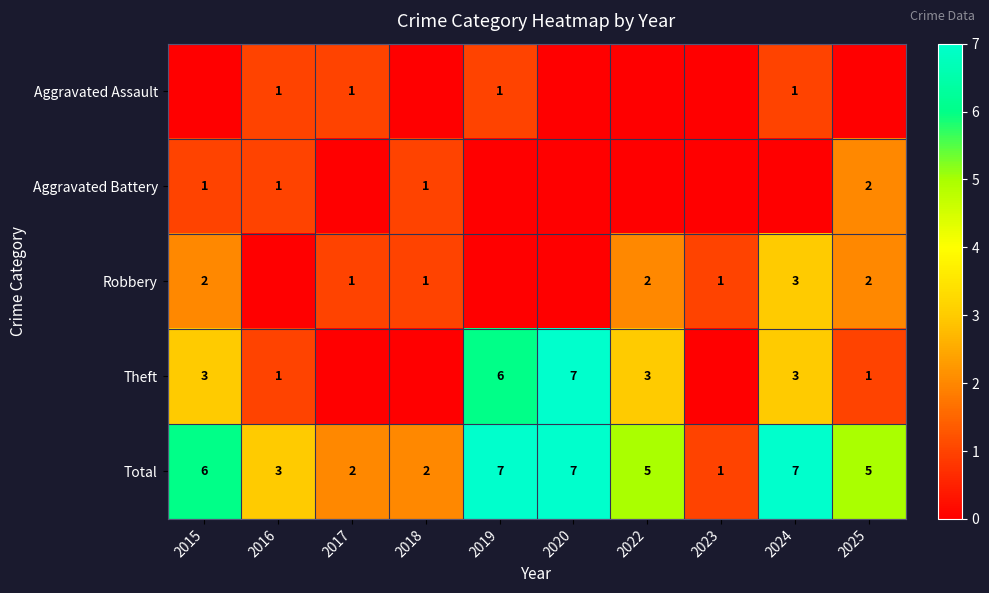

How many Total values are between 2 and 7?

9